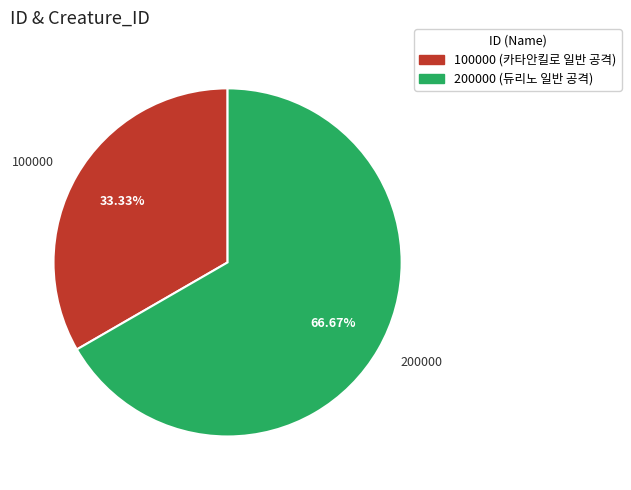

Approximately how many times larger is the value at 200000 compared to 100000?

2.0